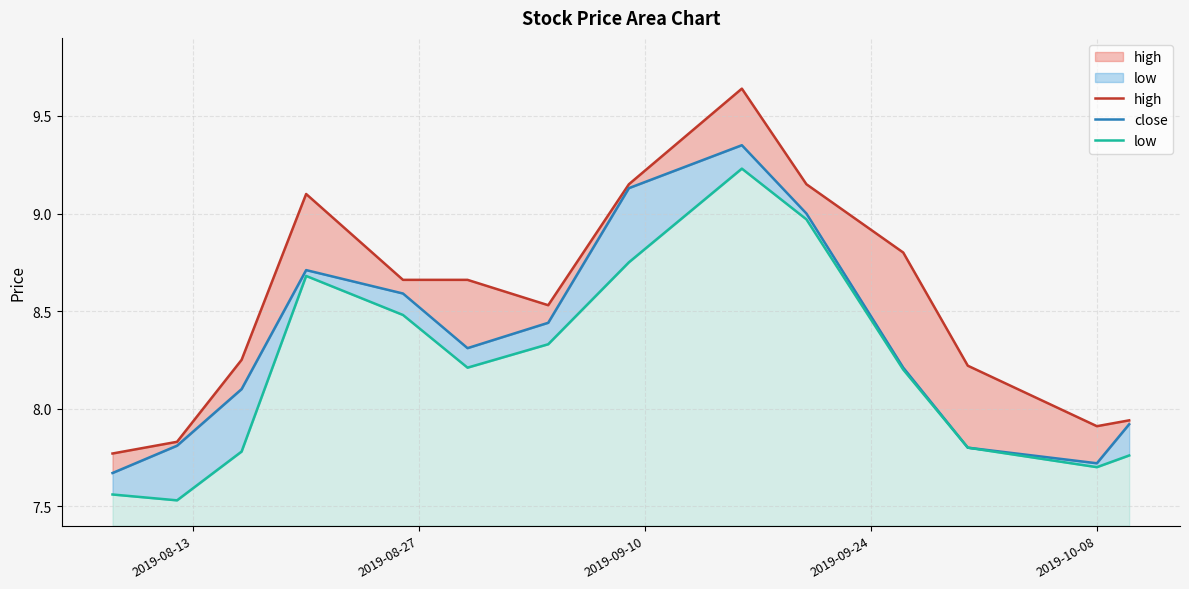

True or false: close and low intersect in this chart.

False